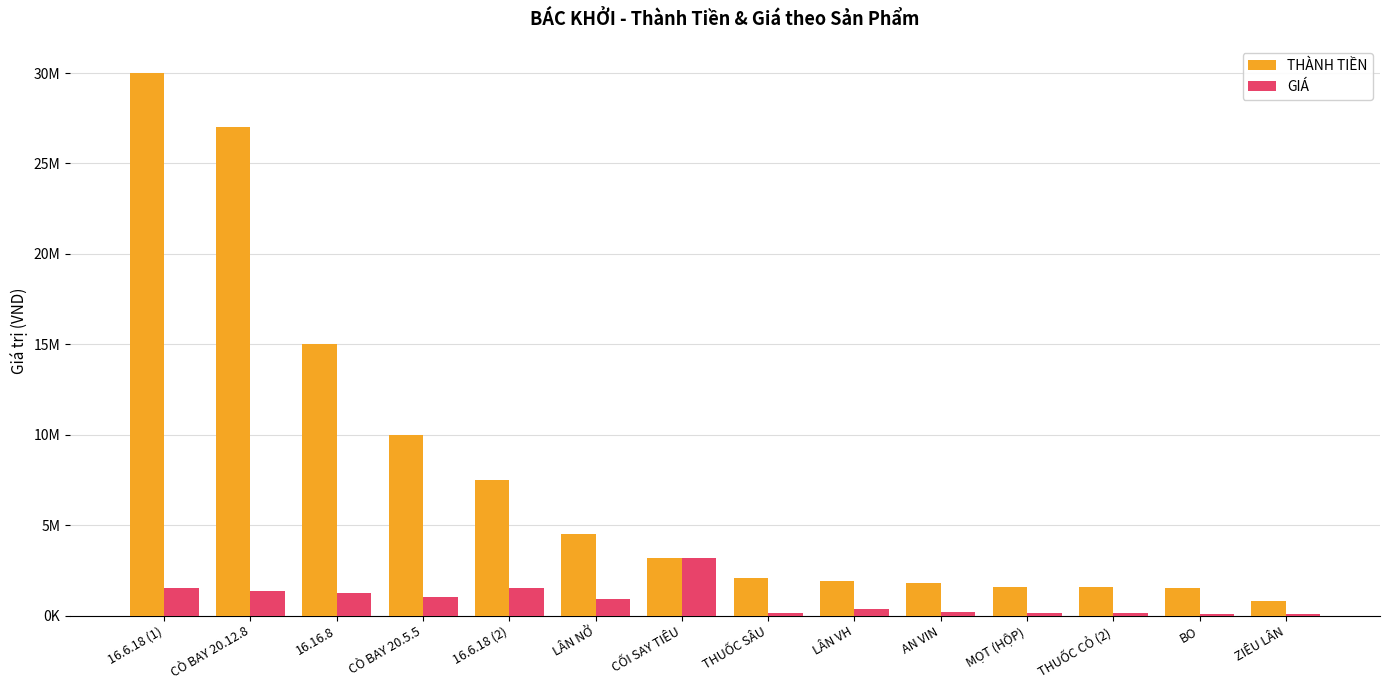

Does the chart contain stacked bars?

No